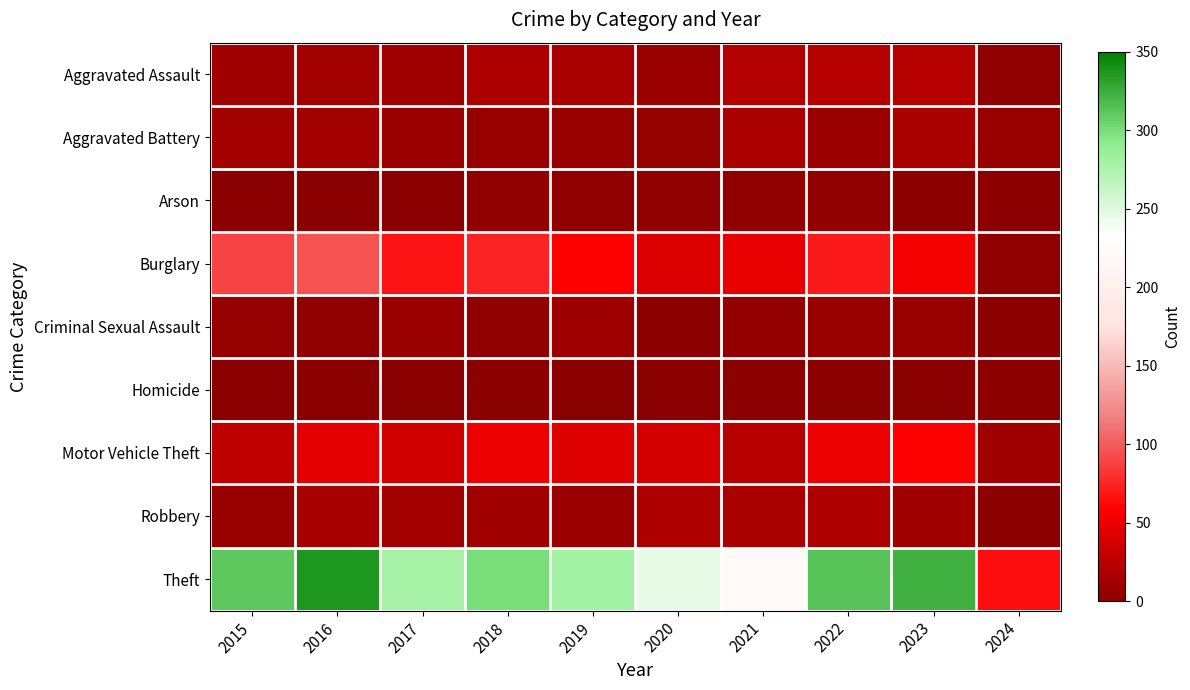

What is the spread (max minus min) of values at 2021?

221